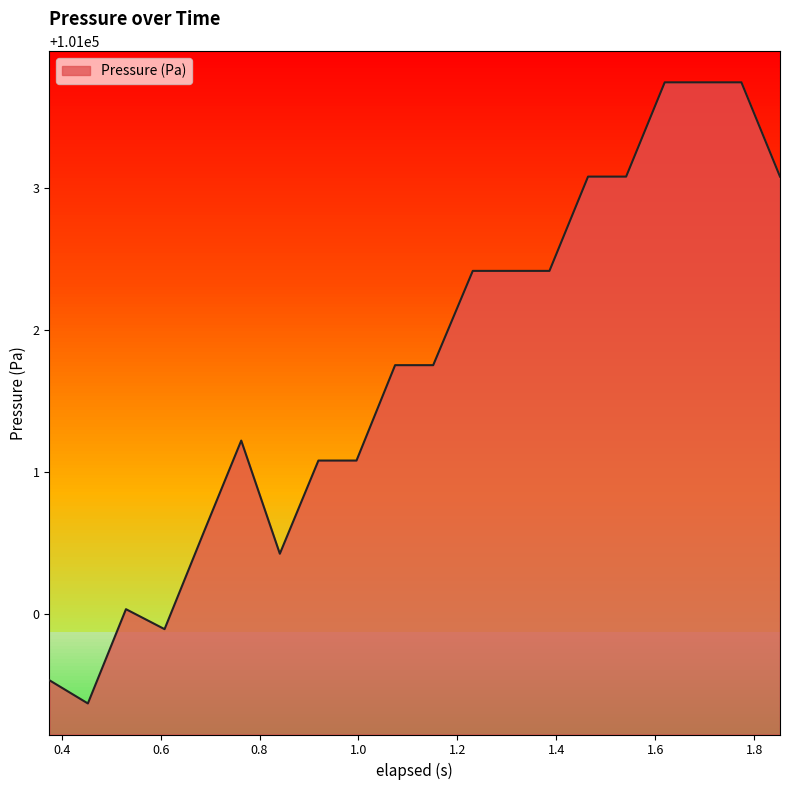

What is the maximum value shown in the chart?

101003.7